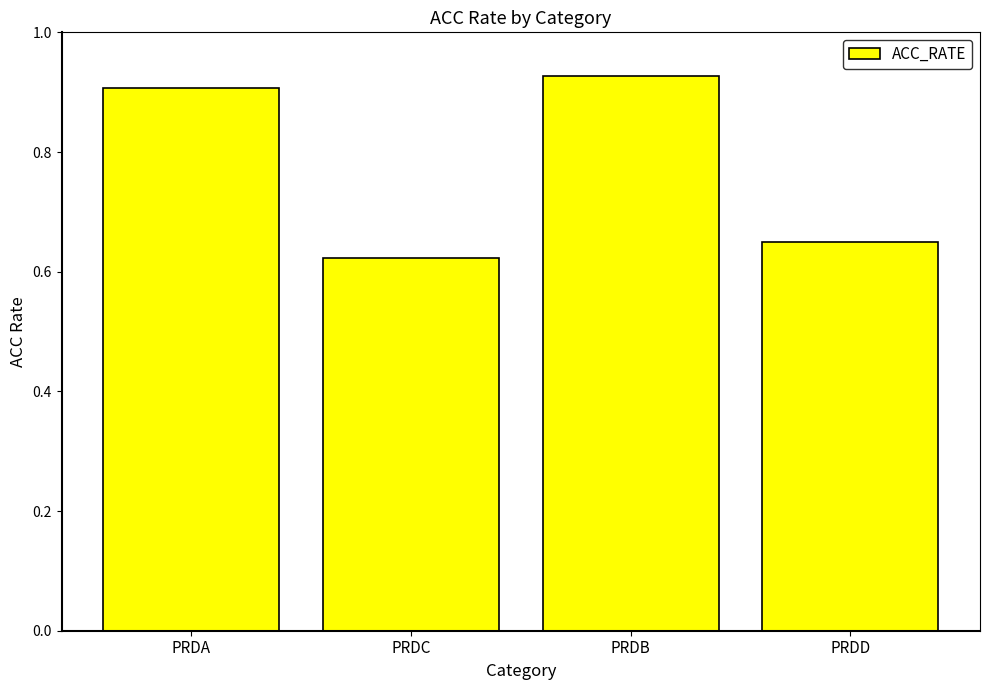

Between PRDB and PRDD, which is larger?

PRDB